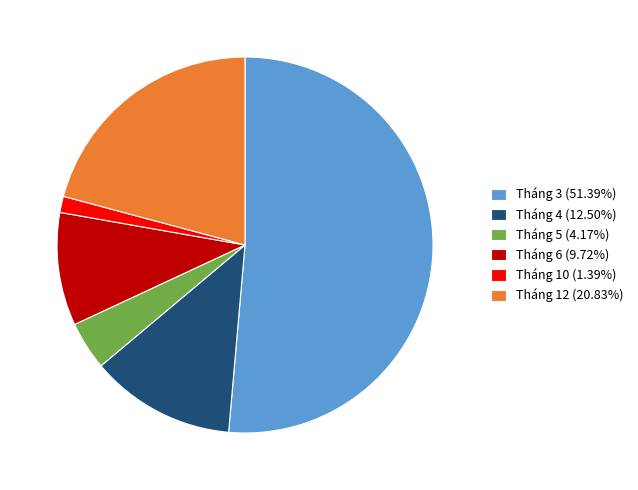

Approximately how many times larger is the value at Tháng 6 compared to Tháng 10?

7.0